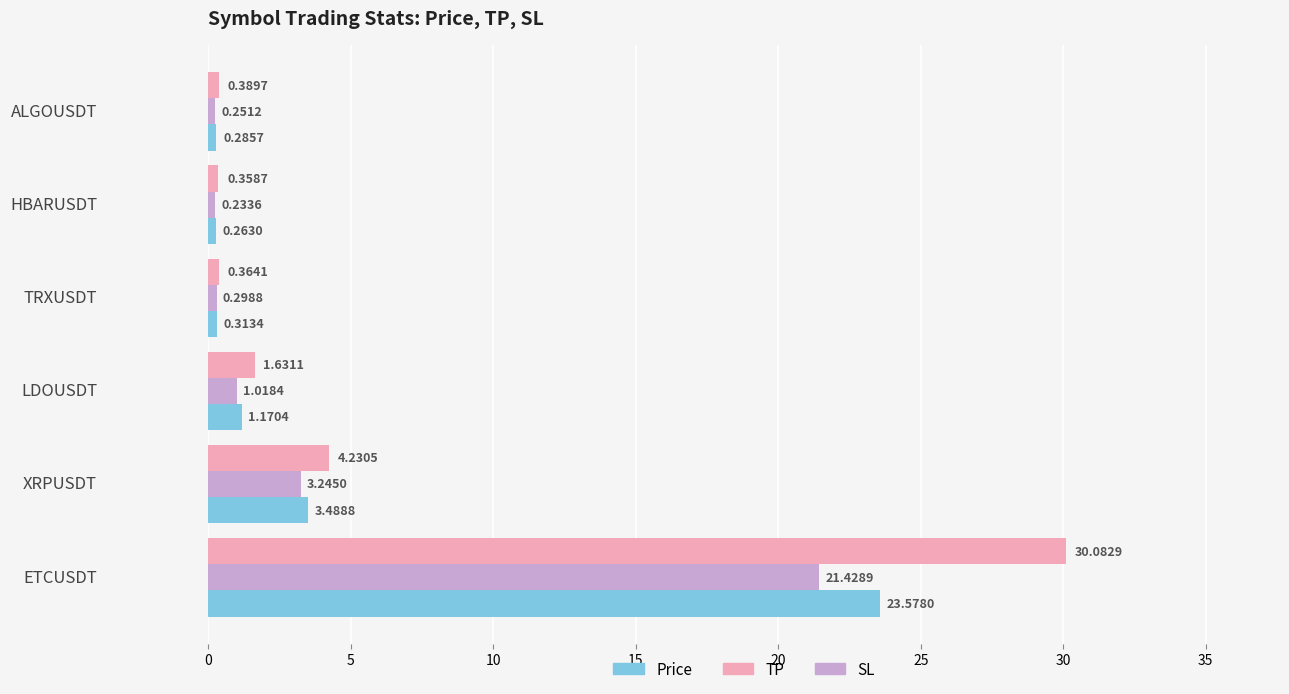

Which series has the largest total across all categories?

TP